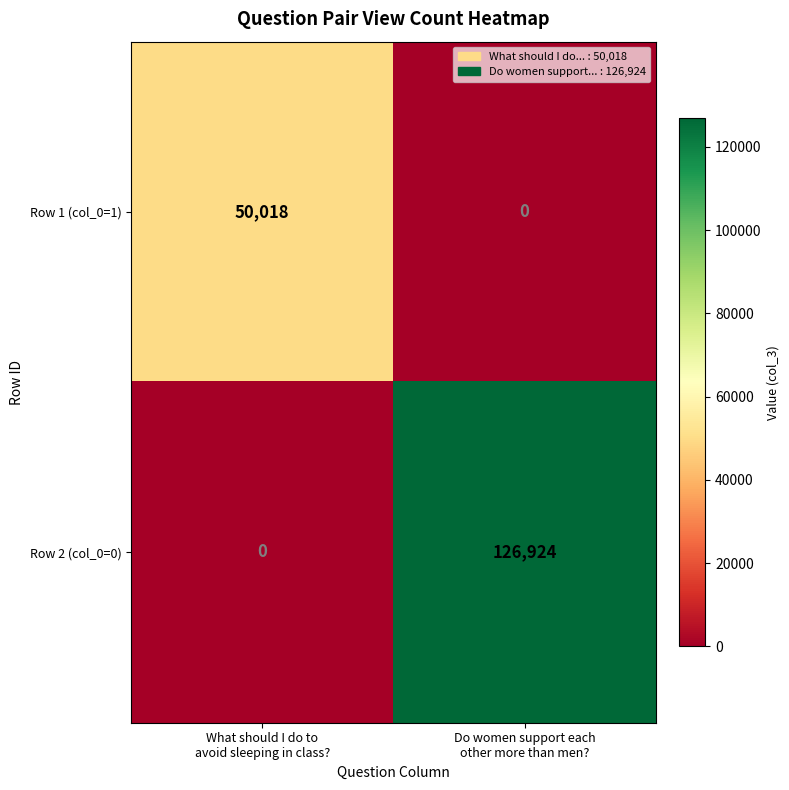

What is the sum of all Row 1 (col_0=1) values?

50018